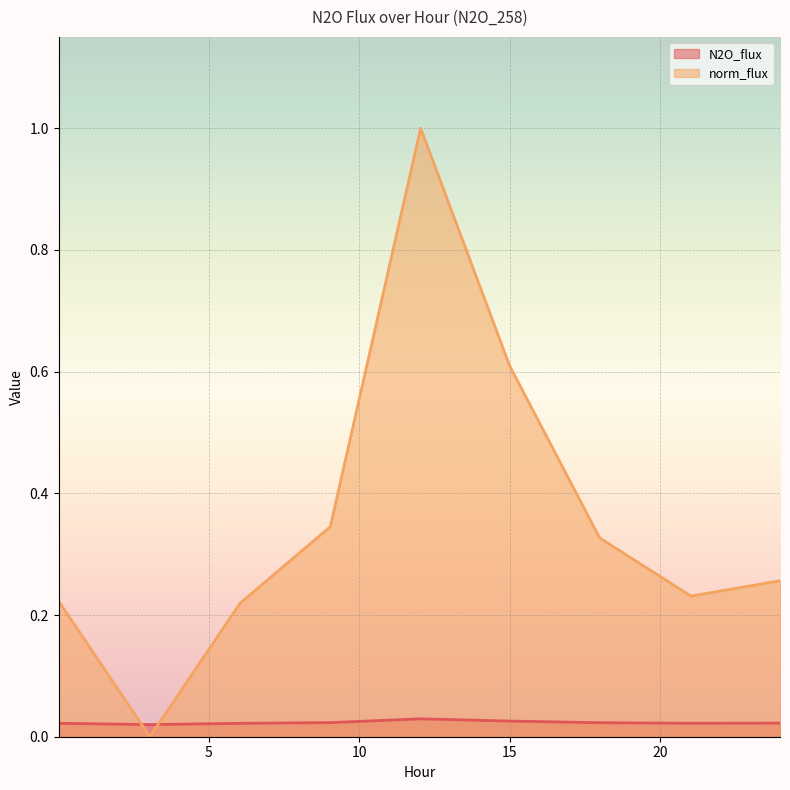

What is the difference between the maximum and minimum values in the norm_flux series?

1.0